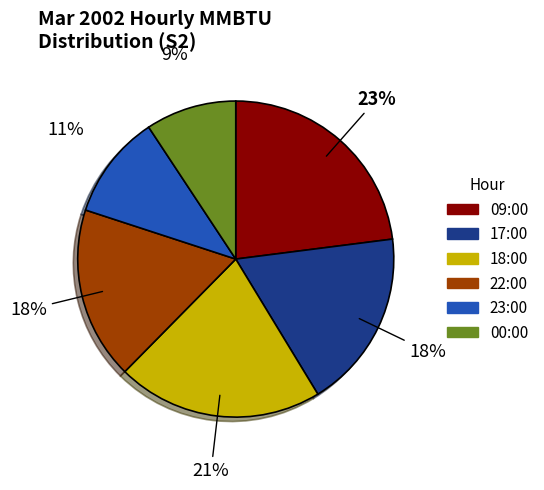

To the nearest percent, what is the average slice percentage?

17%